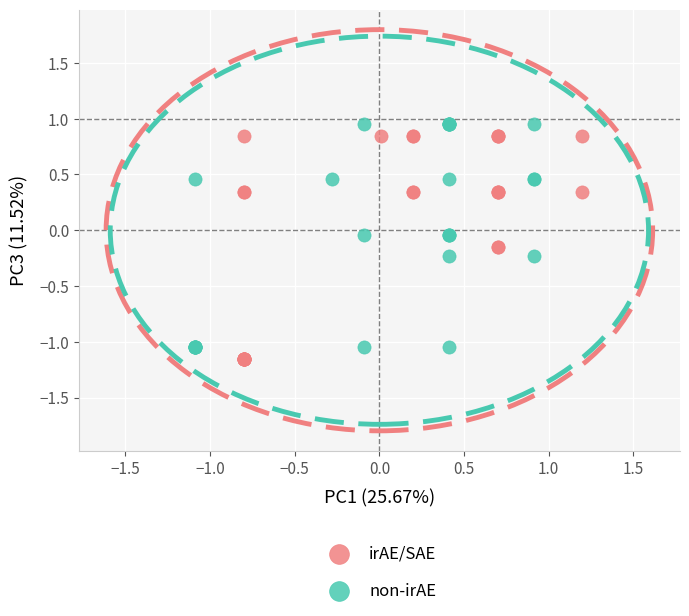

What are all the series names shown in the legend?

irAE/SAE, non-irAE